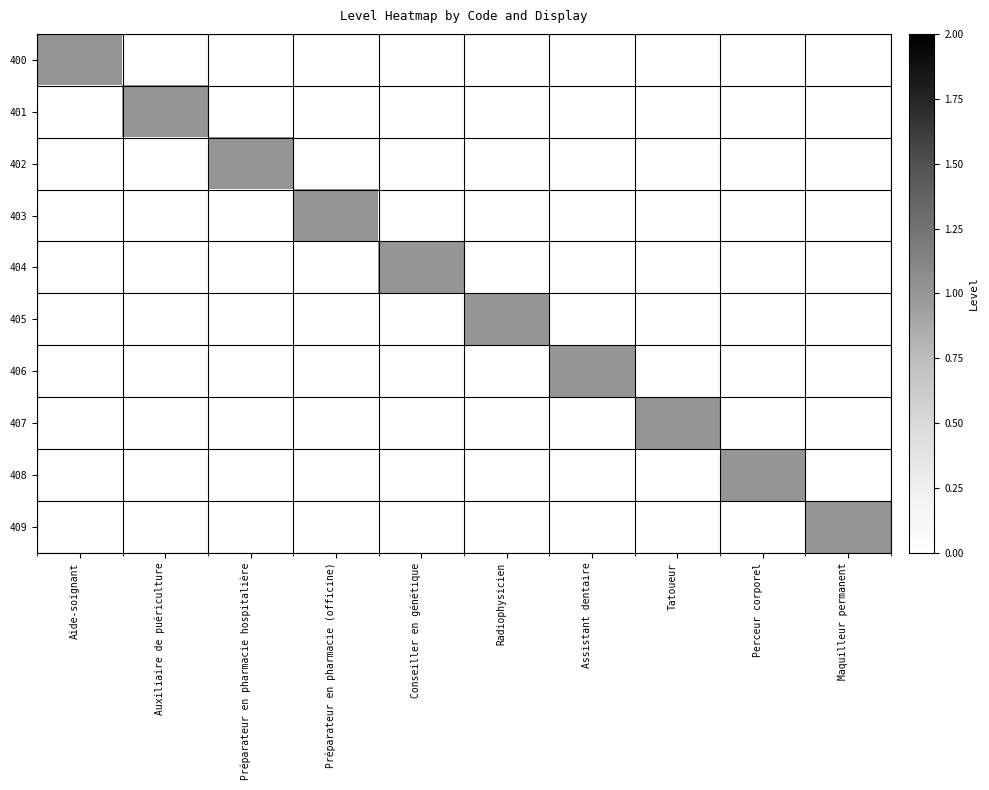

Which series changed the most between Aide-soignant and Préparateur en pharmacie hospitalière?

400